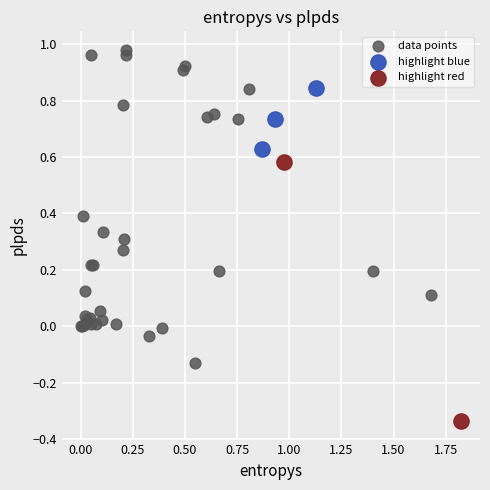

What are all the series names shown in the legend?

data points, highlight blue, highlight red